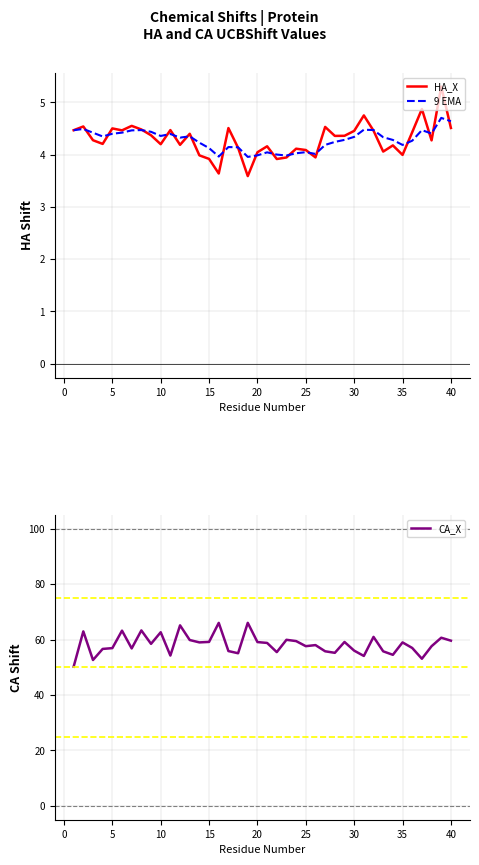

What is the lowest value of the CA_X series?

50.2